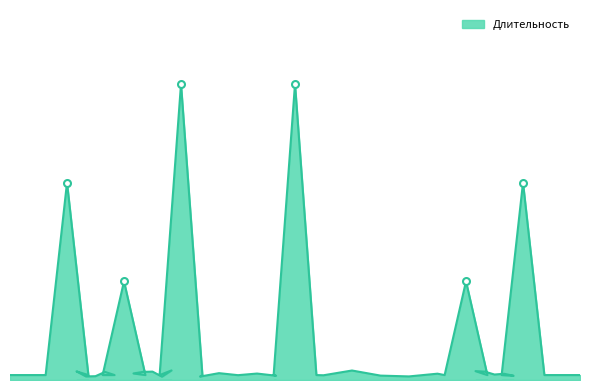

The chart shows a value of 1 at 2022-04-21. True or false?

True